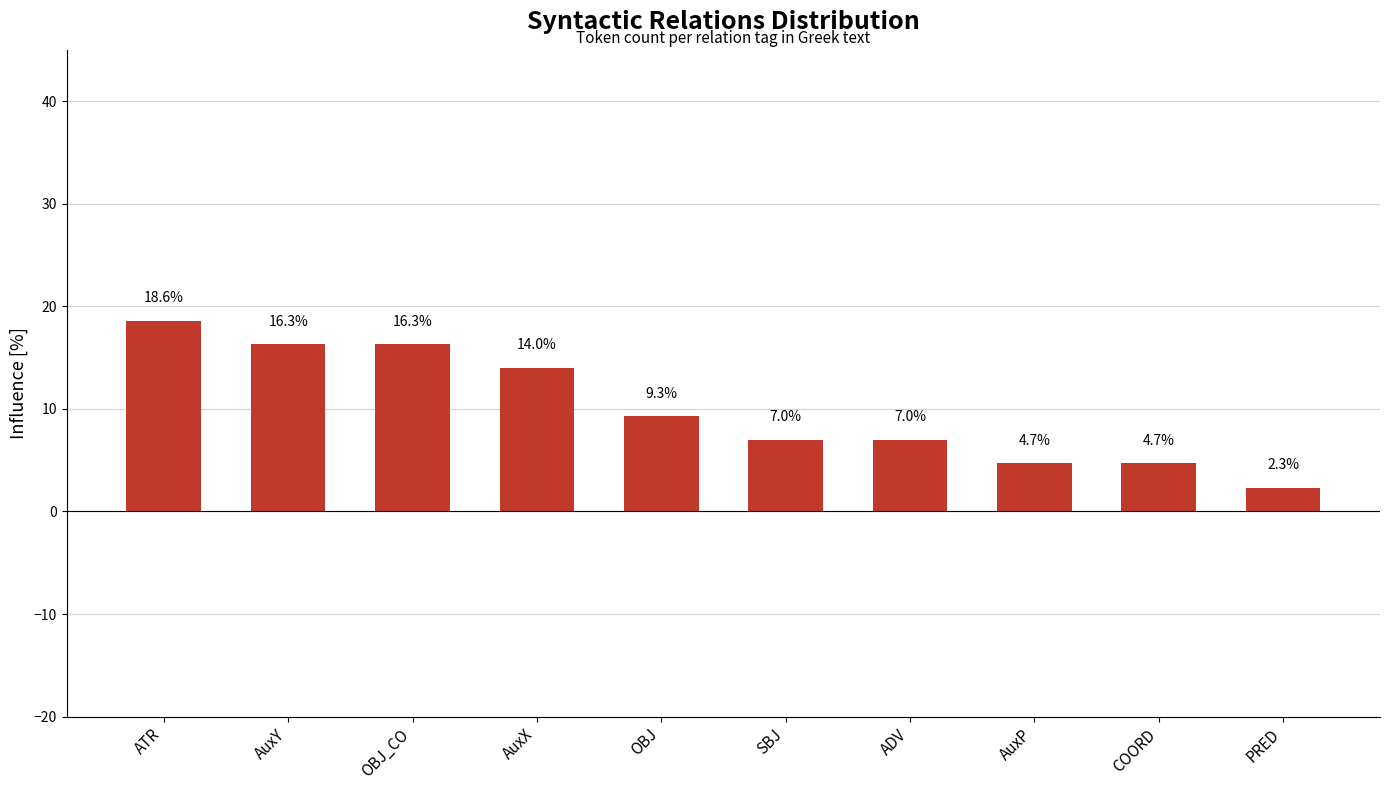

What value does the data have at OBJ?

9.3